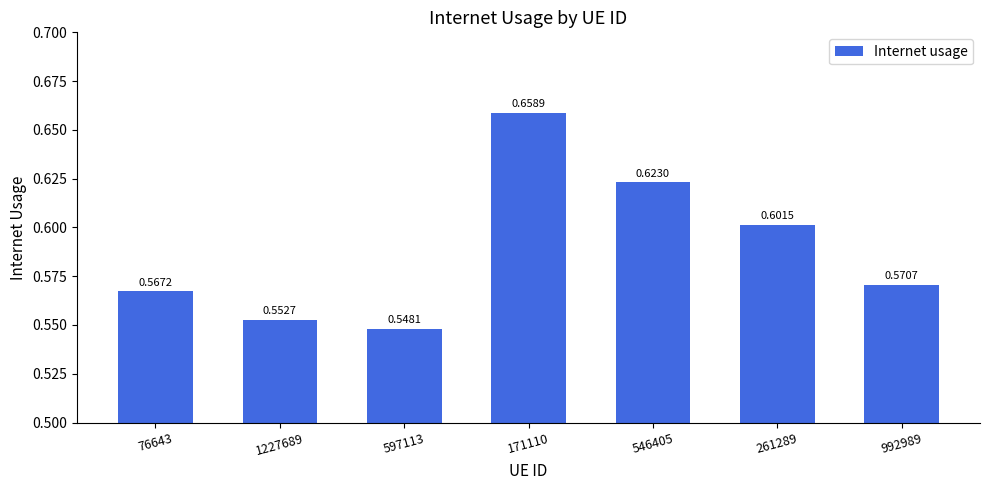

What is the sum of all values?

4.1